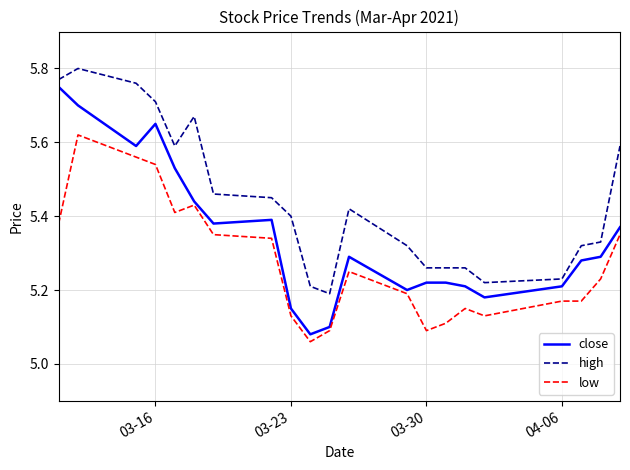

How many high values are between 5 and 6?

21